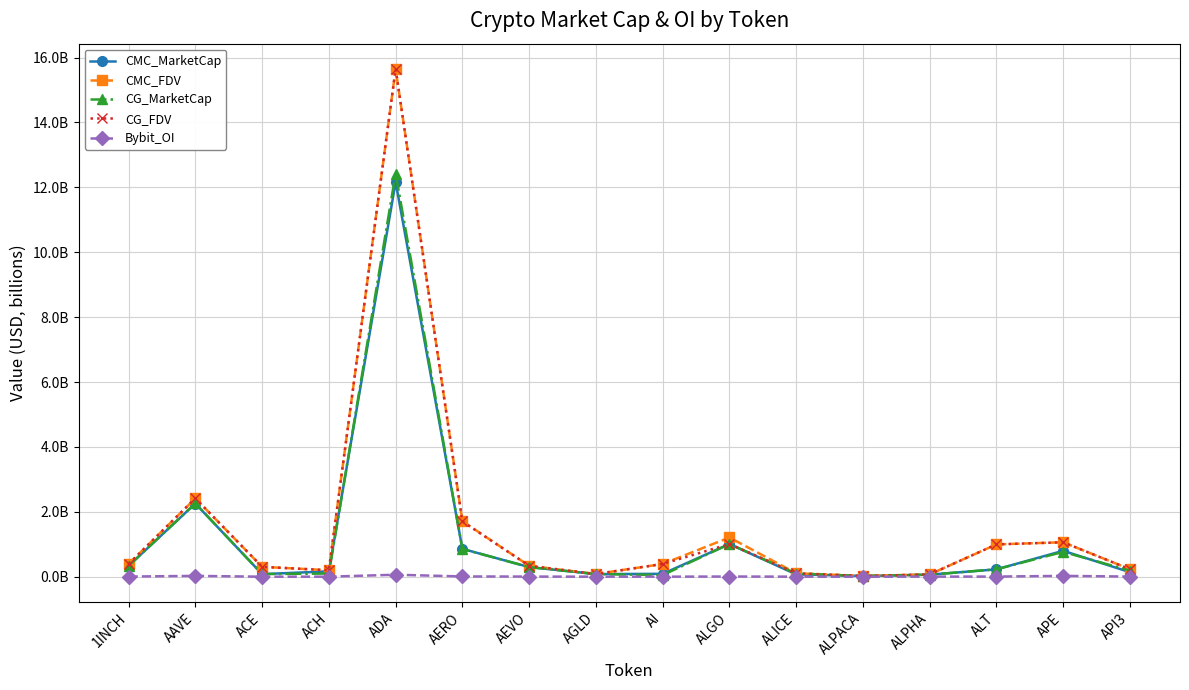

Does the chart have visible grid lines?

Yes